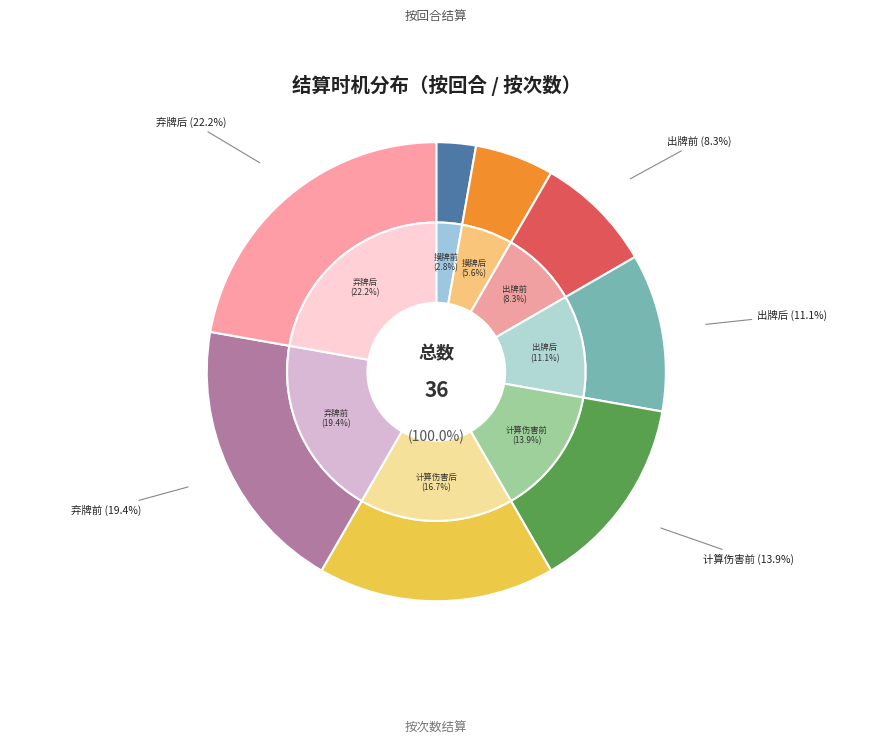

Combined, do 摸牌后 and 计算伤害前 account for over 50%?

No